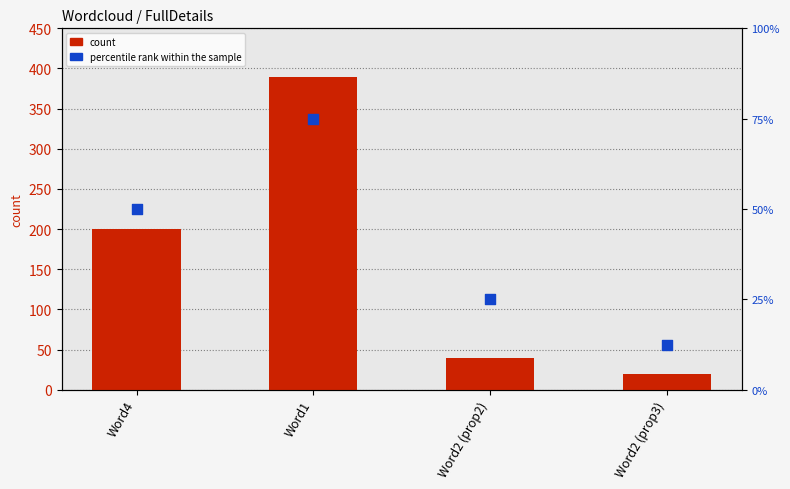

Which series reaches the minimum Y coordinate?

percentile rank within the sample